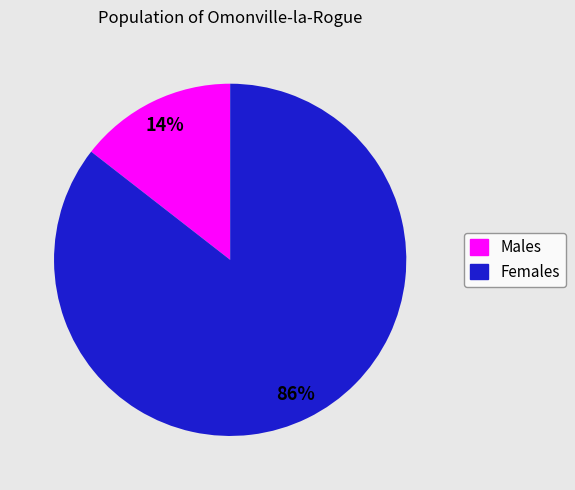

Is there any slice that represents more than half of the pie?

Yes